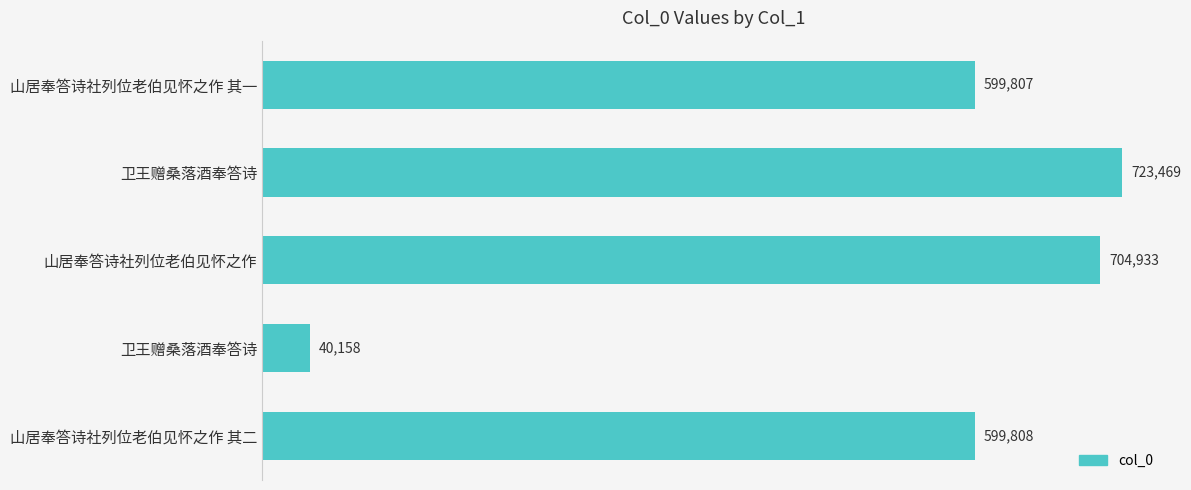

How many data points are less than 599808?

2